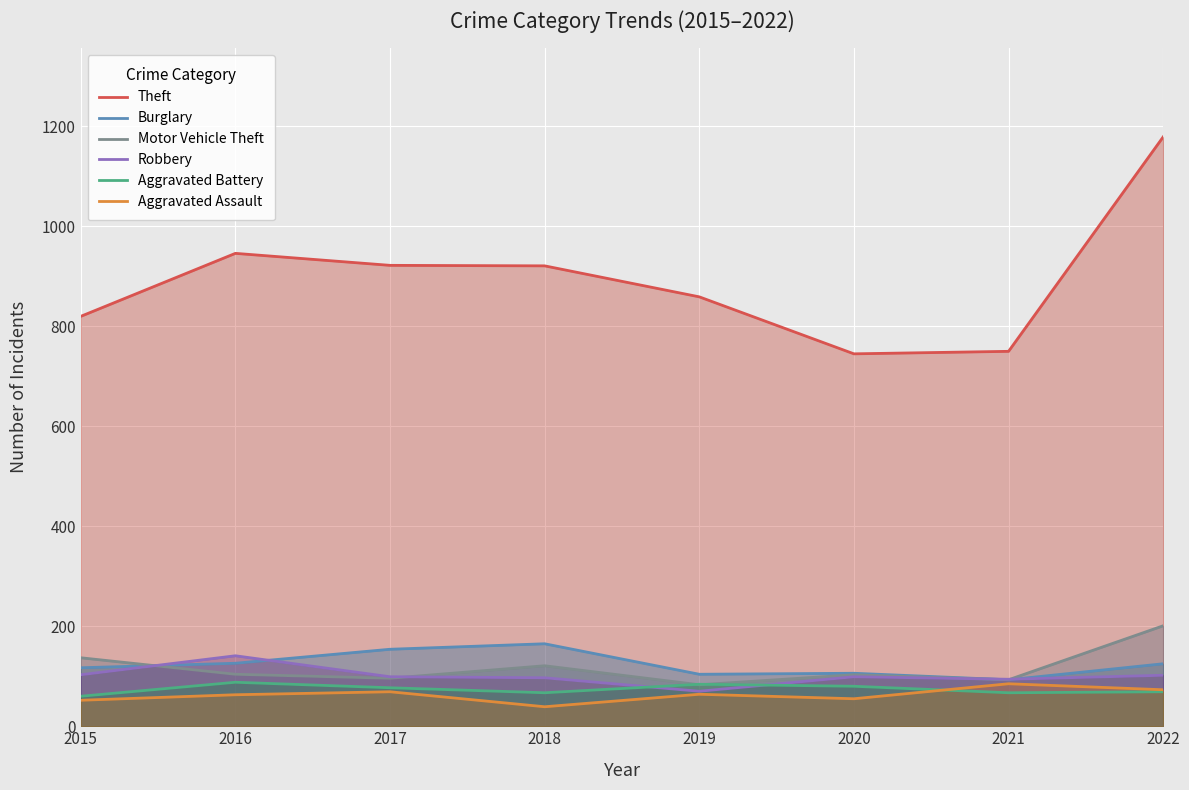

Between 2019 and 2021, which series saw the biggest shift?

Theft